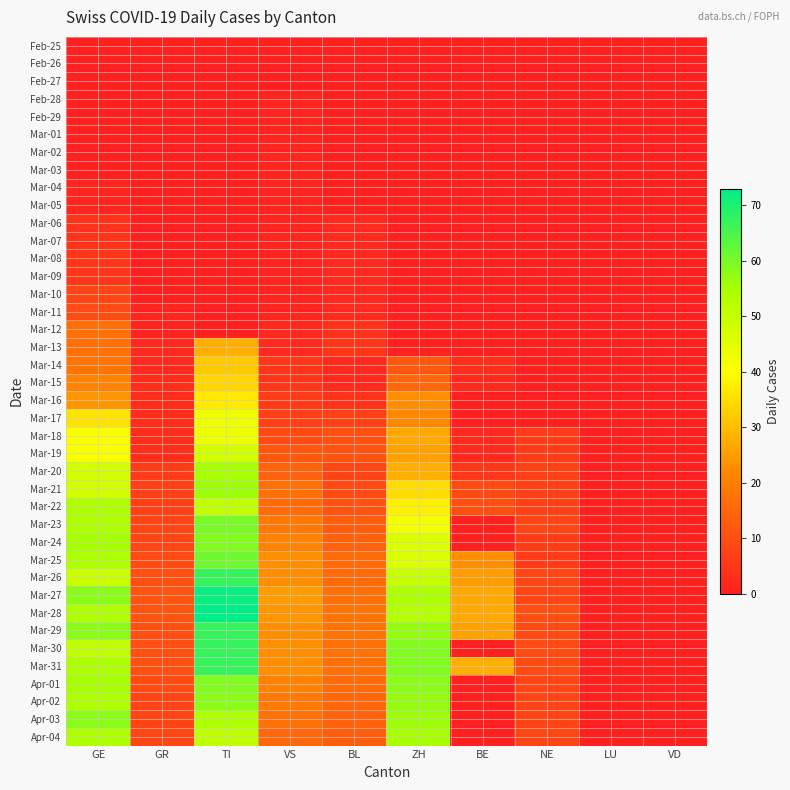

Rank the series at TI from highest to lowest value.

Mar-28, Mar-27, Mar-26, Mar-29, Mar-30, Mar-31, Mar-25, Mar-23, Mar-24, Apr-01, Apr-02, Mar-21, Mar-20, Apr-03, Mar-22, Apr-04, Mar-19, Mar-17, Mar-18, Mar-16, Mar-15, Mar-14, Mar-13, Feb-25, Feb-26, Feb-27, Feb-28, Feb-29, Mar-01, Mar-02, Mar-03, Mar-04, Mar-05, Mar-06, Mar-07, Mar-08, Mar-09, Mar-10, Mar-11, Mar-12